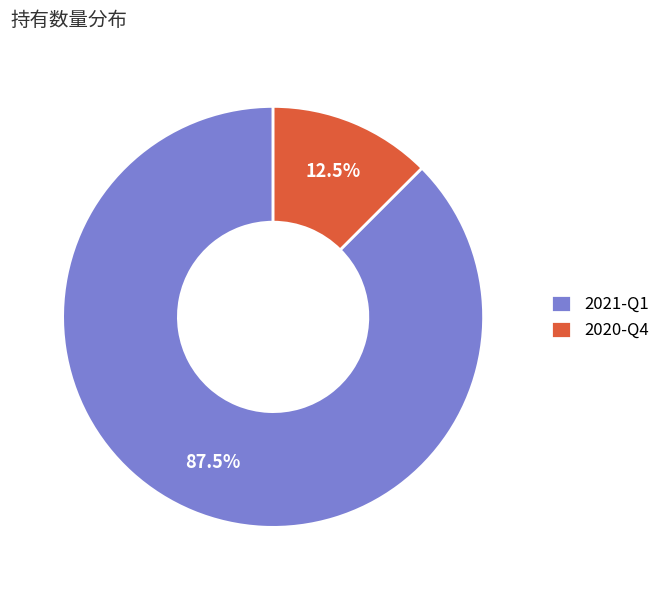

How many slices are in this pie chart?

2